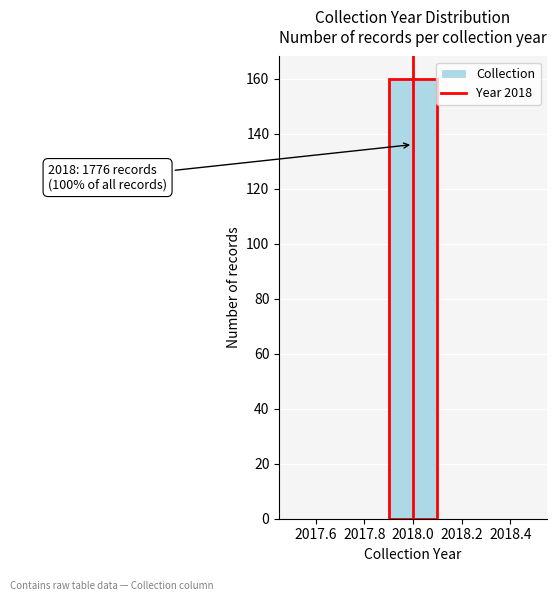

Which range on the x-axis has the tallest bar?

2017.9 to 2018.1